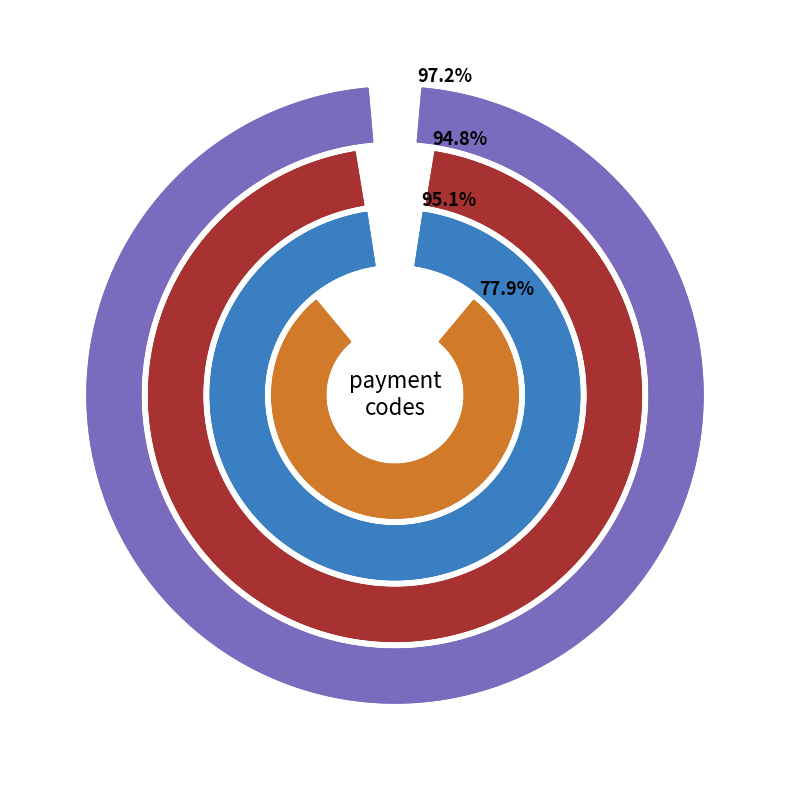

Between idealistic and amid, which is larger?

amid